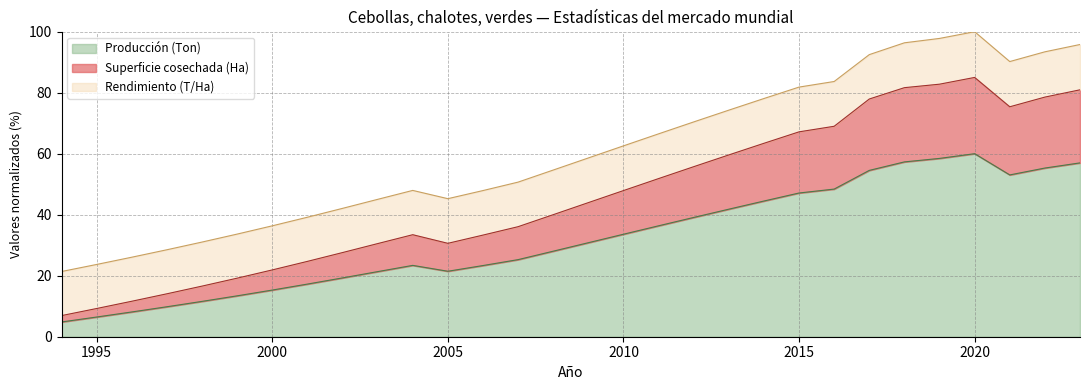

What is the maximum value for Producción (Ton)?

60.0